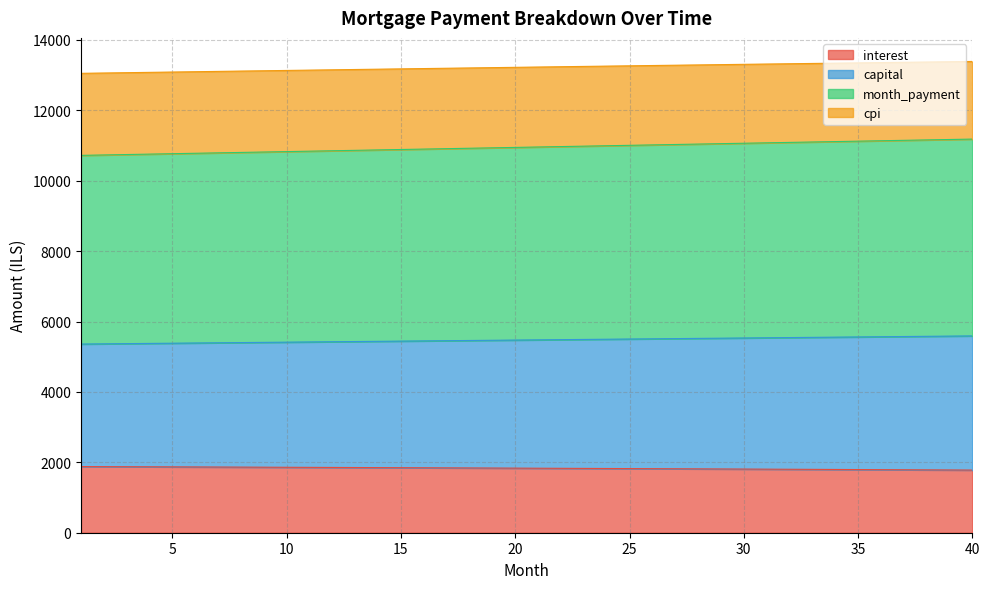

True or false: cpi and interest cross at least once.

False